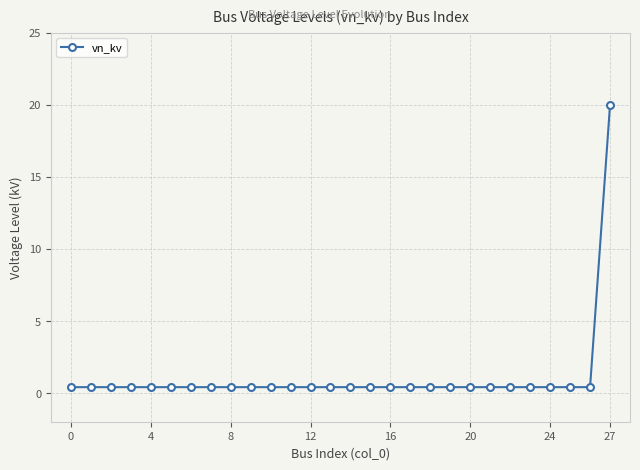

Reading left to right, extract all data points from this chart.

0.4	0.4	0.4	0.4	0.4	0.4	0.4	0.4	0.4	0.4	0.4	0.4	0.4	0.4	0.4	0.4	0.4	0.4	0.4	0.4	0.4	0.4	0.4	0.4	0.4	0.4	0.4	20.0